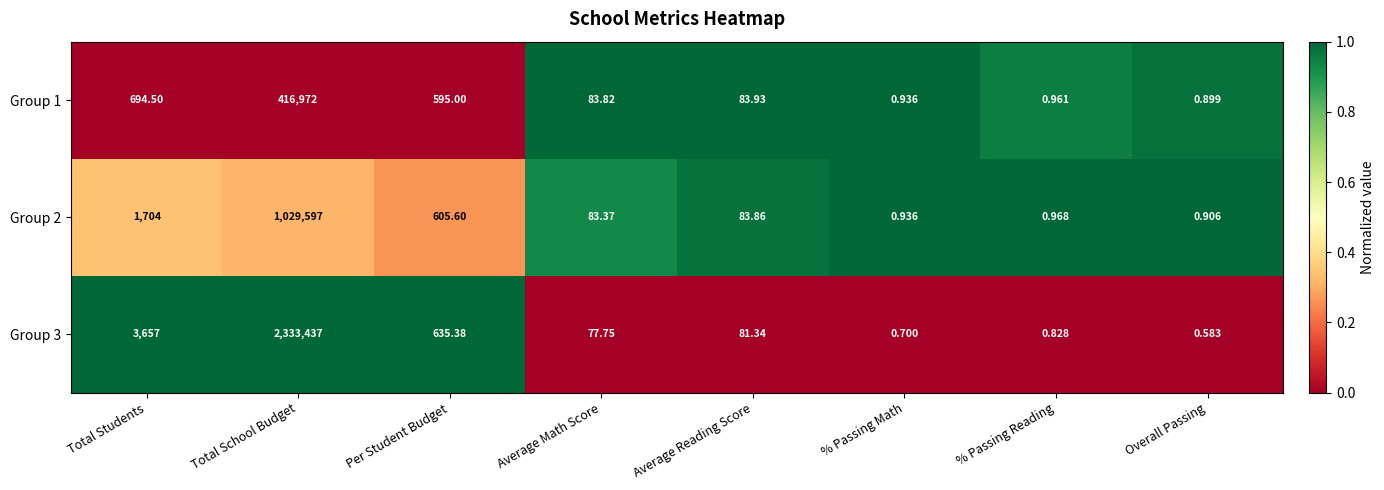

At which category does the chart reach its minimum across all series?

Overall Passing